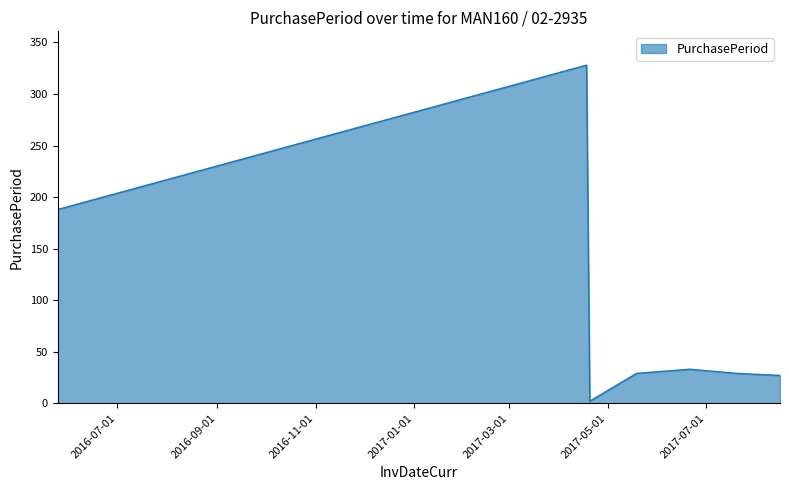

How many distinct data groups are displayed?

1